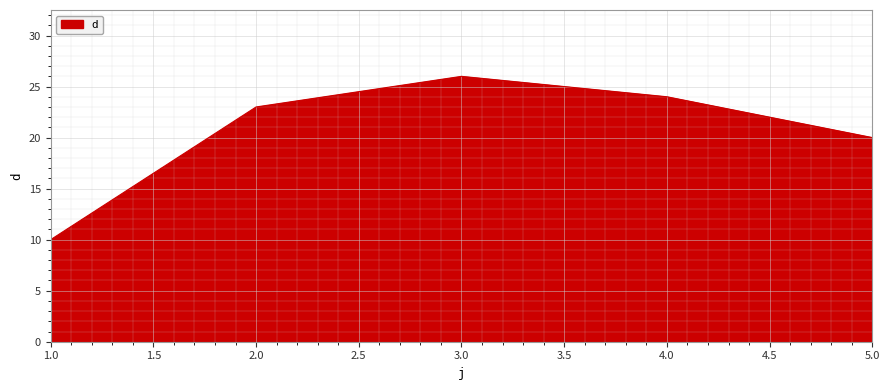

Is it true that the value at 4.0 is 24?

True